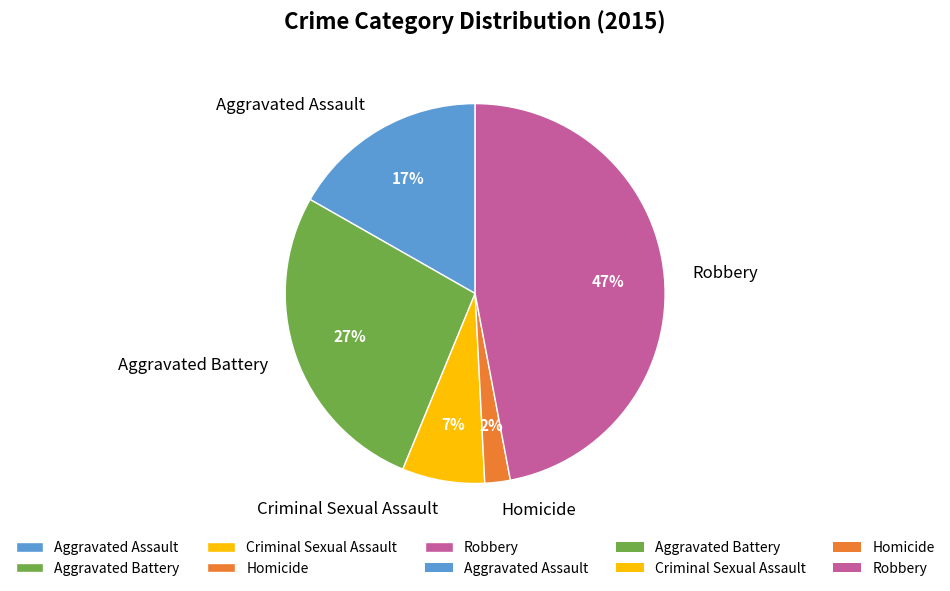

Is there any slice that represents more than half of the pie?

No